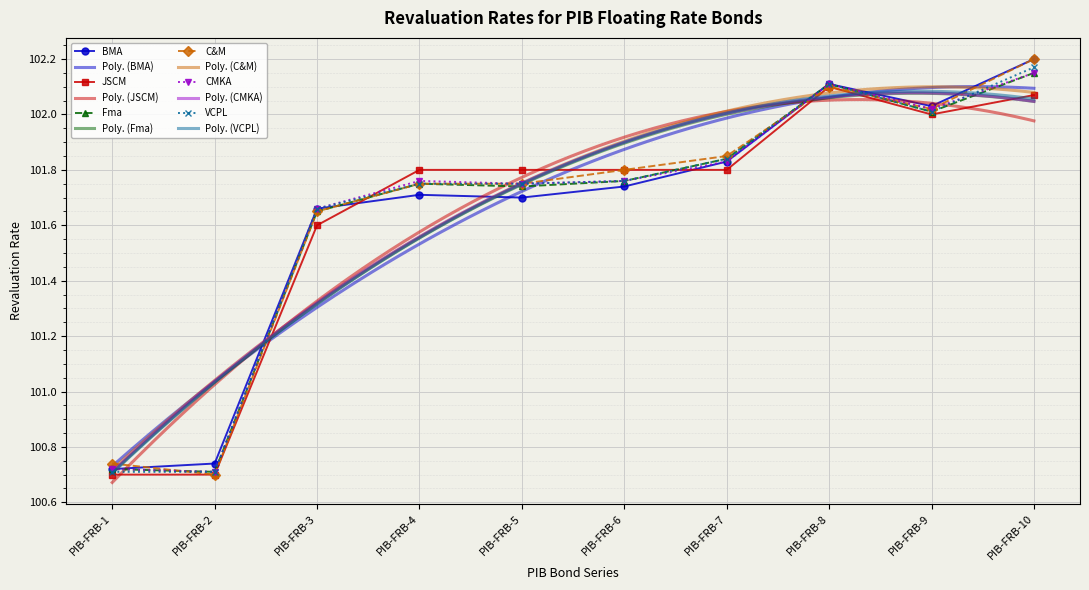

Which series has the largest range (max minus min)?

C&M